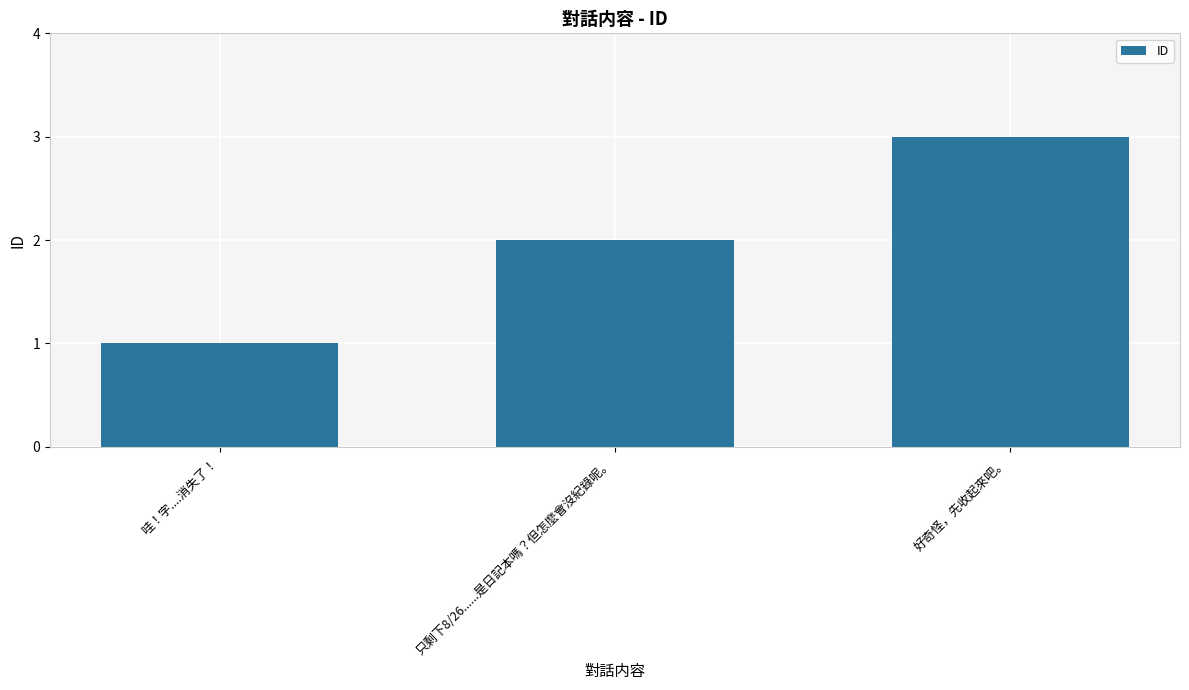

List the labels in order of value, smallest first.

哇！字....消失了！, 只剩下8/26......是日記本嗎？但怎麼會沒紀錄呢。, 好奇怪，先收起來吧。